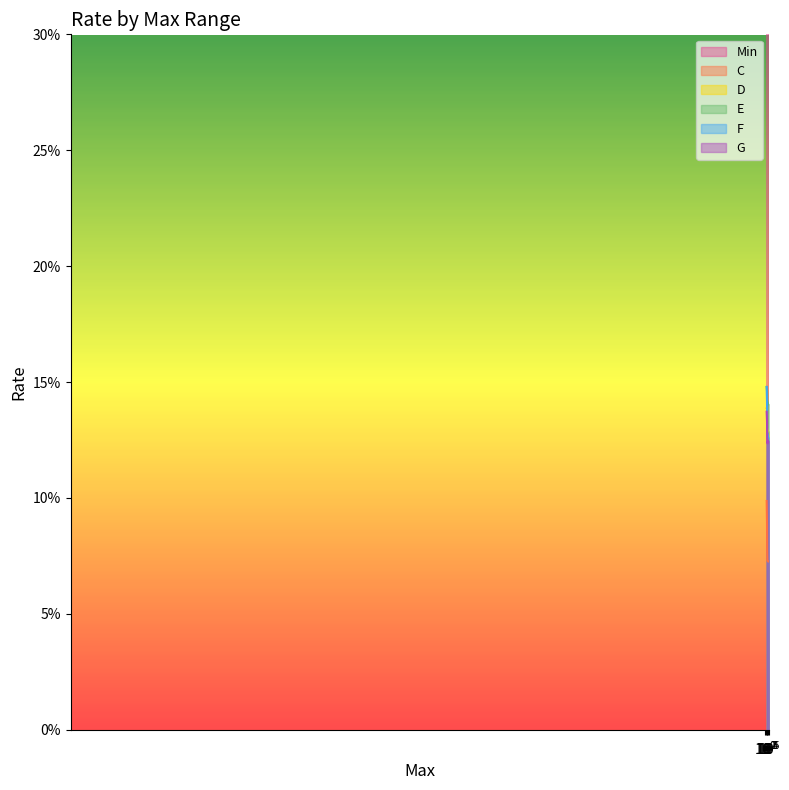

At which category is the sum across all series the highest?

99999